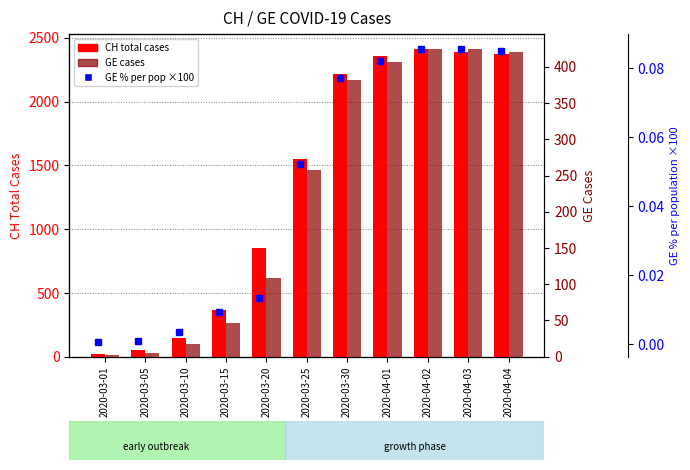

What is the sum of the GE cases values at 2020-03-30 and 2020-04-04?

803.0